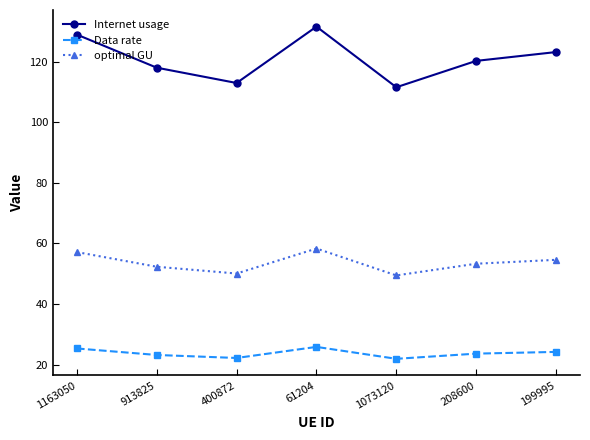

Between 1163050 and 208600, which series saw the biggest shift?

Internet usage